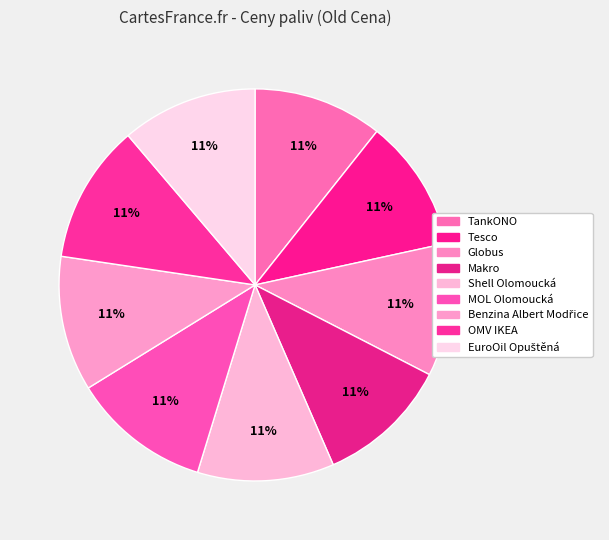

How many slices are in this pie chart?

9